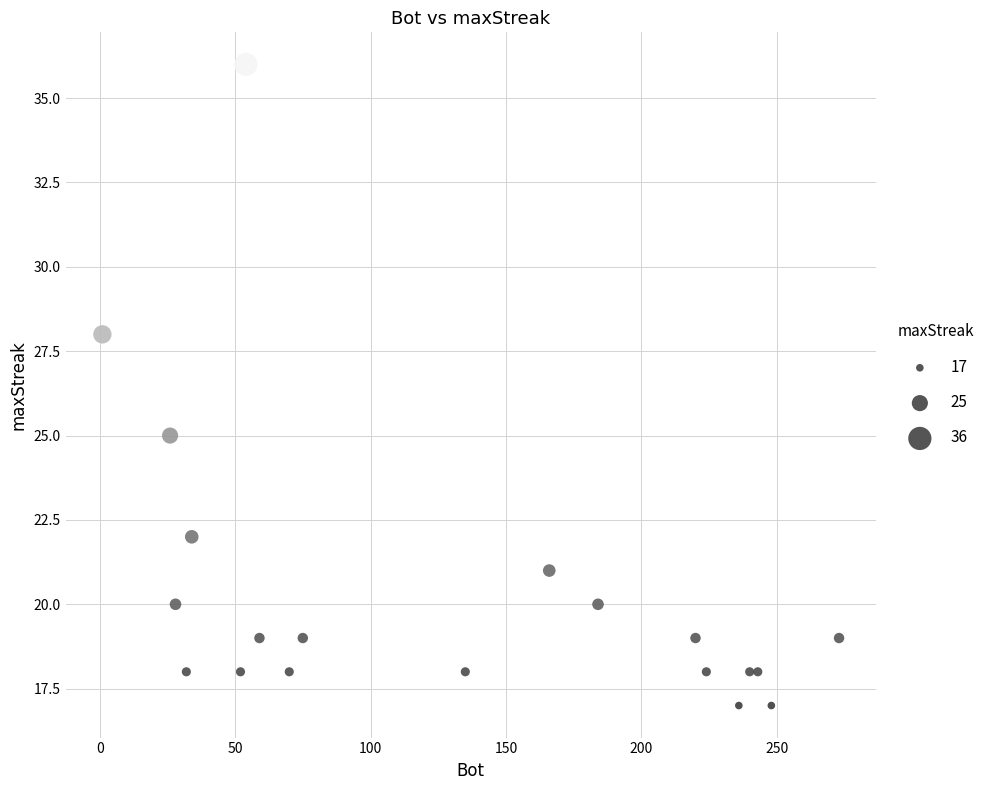

What is the range of Y values (max minus min)?

19